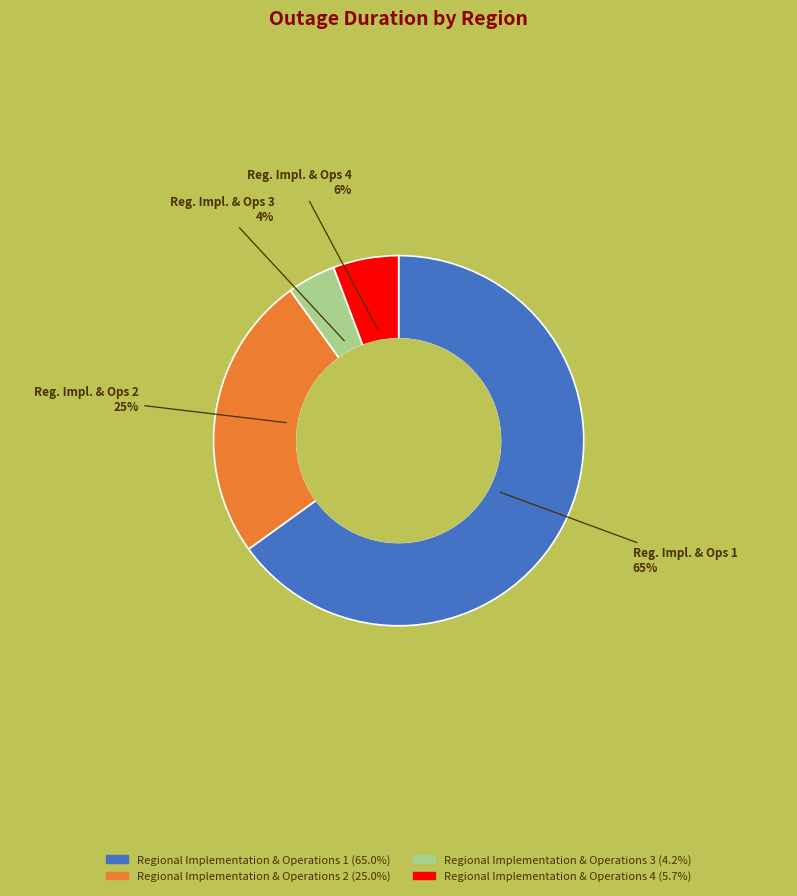

What is the ratio of the value at Regional Implementation & Operations 1 to the value at Regional Implementation & Operations 2?

2.6